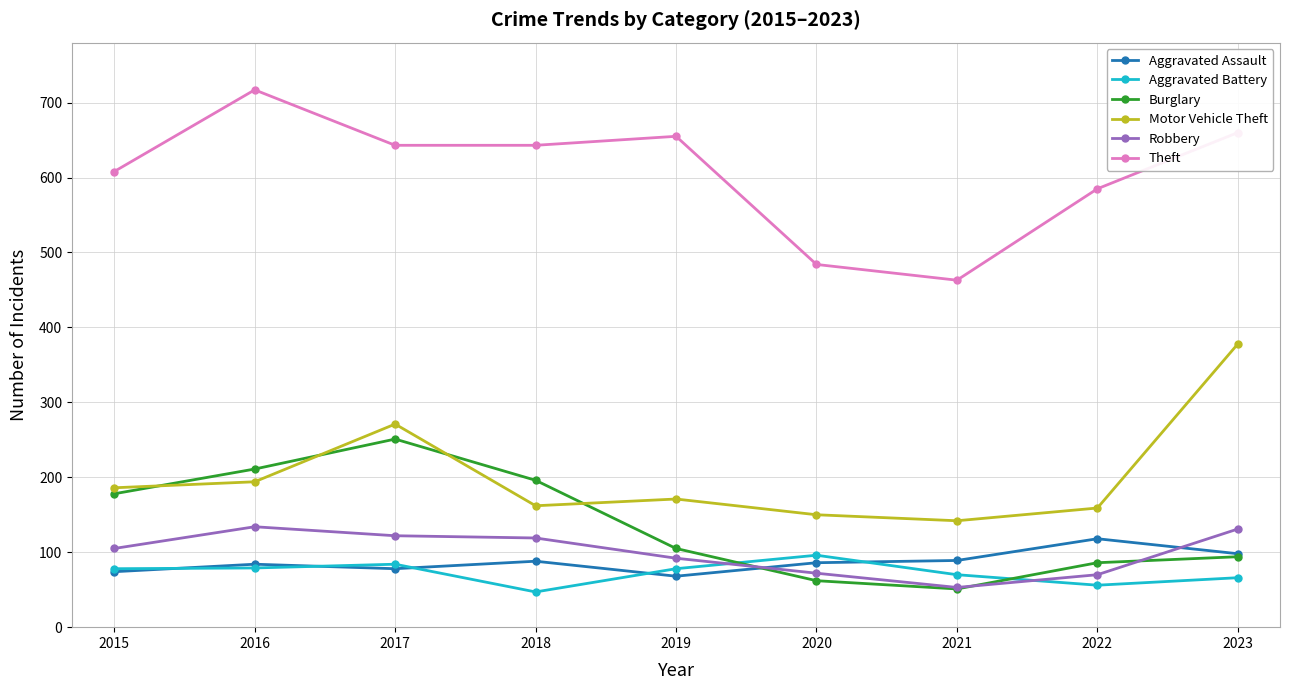

What is the average value of the Aggravated Assault series?

87